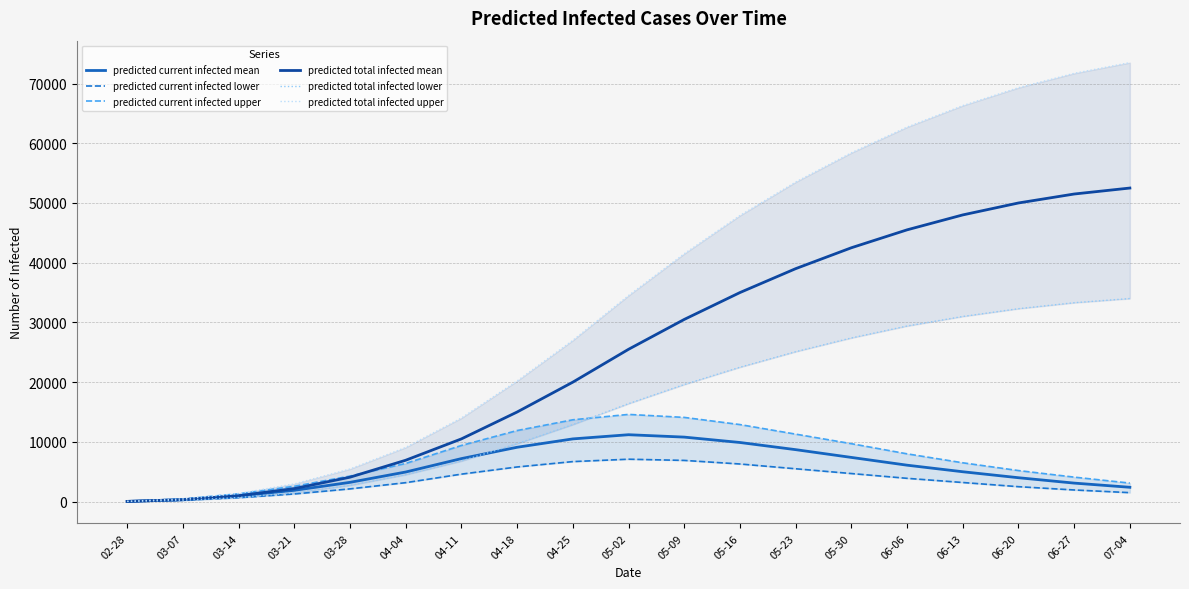

Between 03-28 and 03-07, which is larger?

03-28